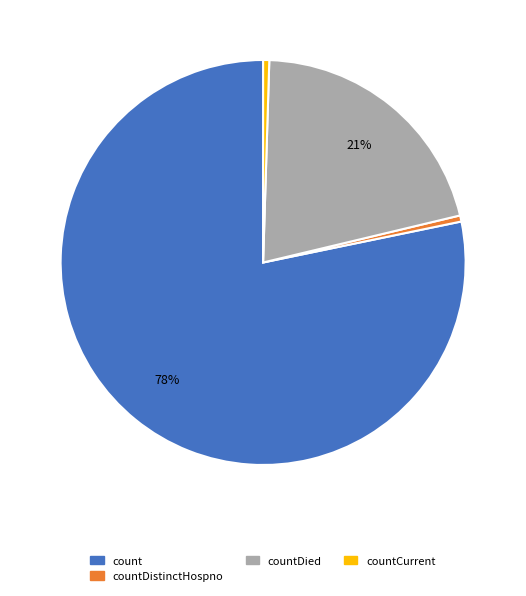

Is there any slice that represents more than half of the pie?

Yes